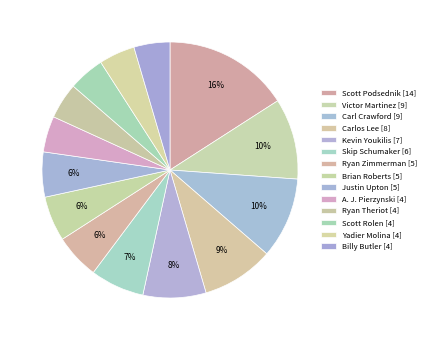

How many slices are in this pie chart?

14